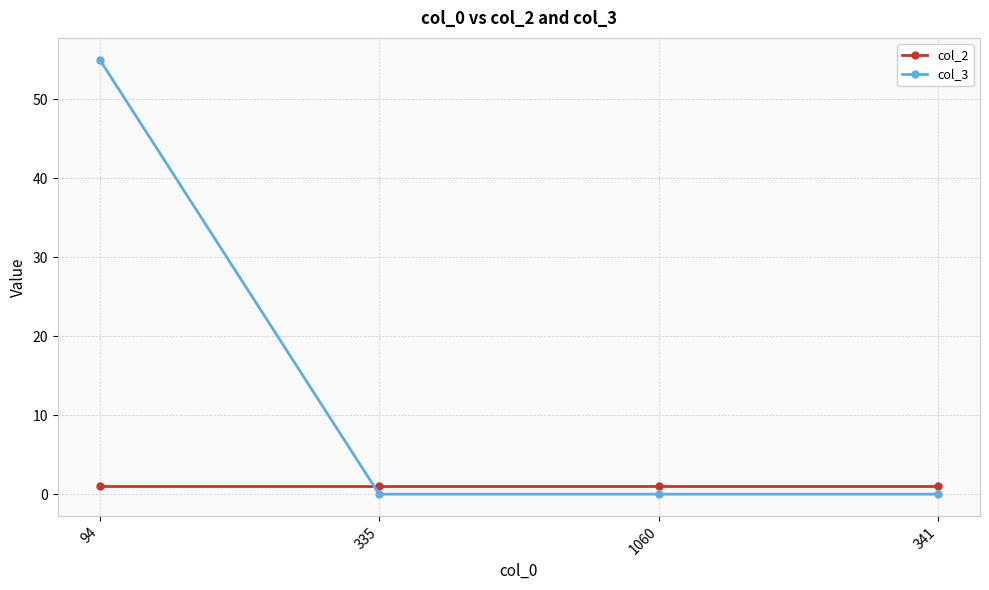

True or false: col_3 has a value of 24 at 1060.

False